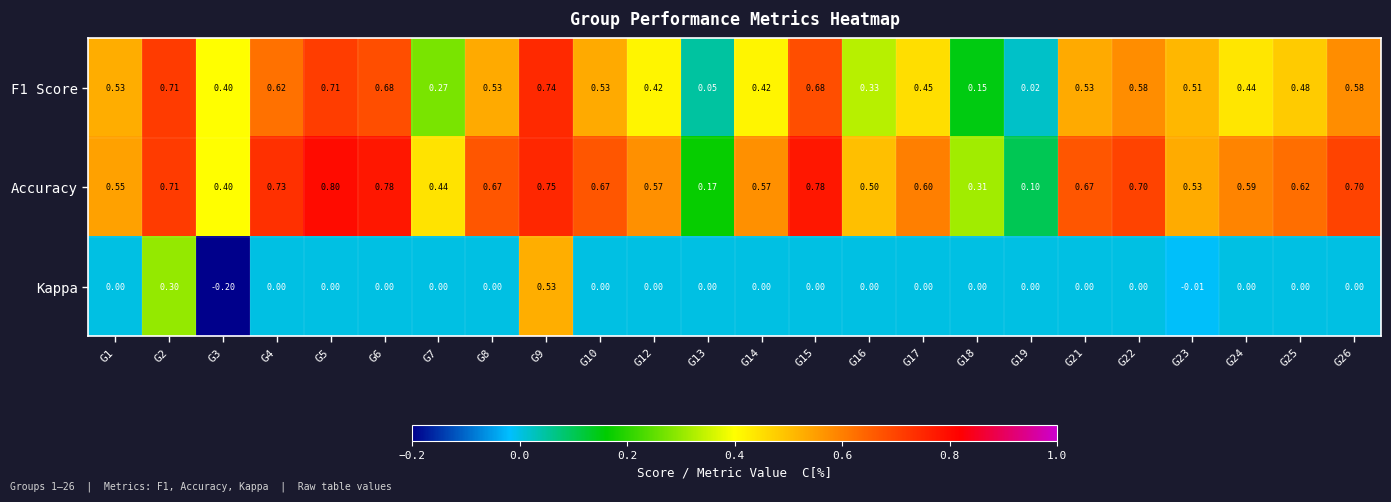

Which series has the largest range (max minus min)?

Kappa